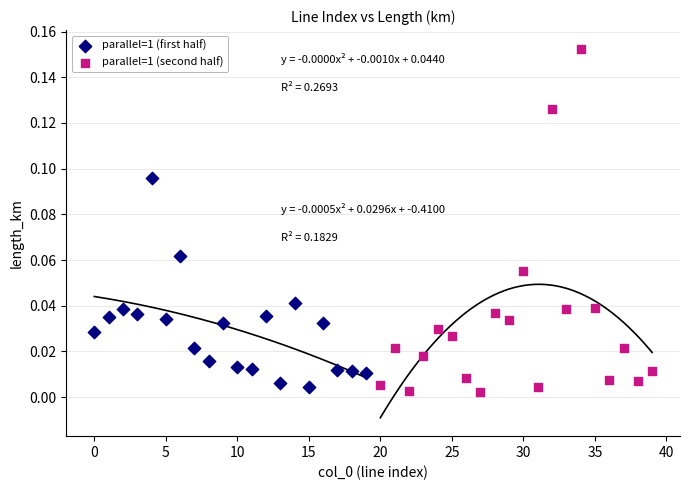

Which series contains the lowest Y value?

parallel=1 (second half)